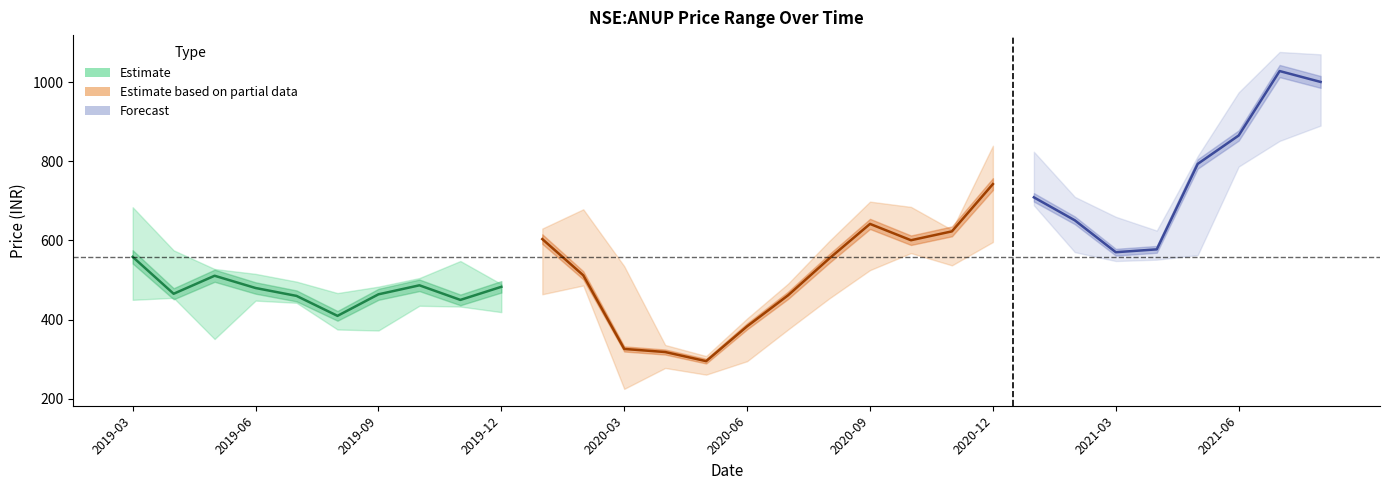

What is the label of the 13th point from the right?

2020-08